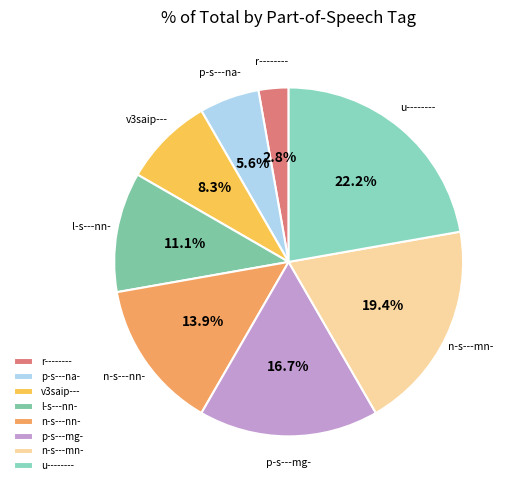

To the nearest percent, what is the difference between the largest and smallest slice percentages?

19%